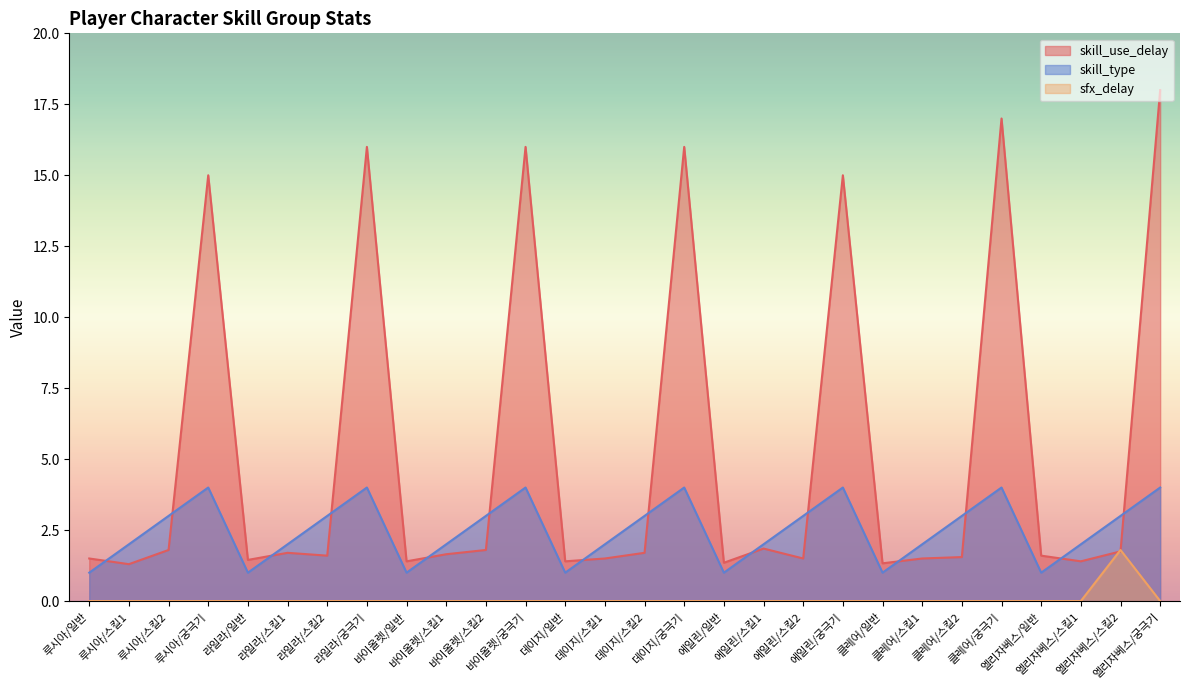

Rank the series by their maximum value, from highest to lowest.

skill_use_delay, skill_type, sfx_delay